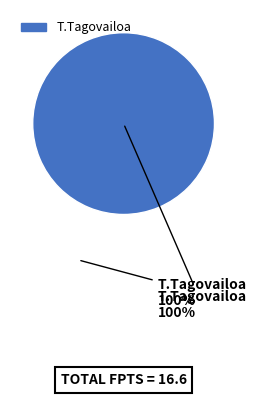

Is there any slice that represents more than half of the pie?

Yes